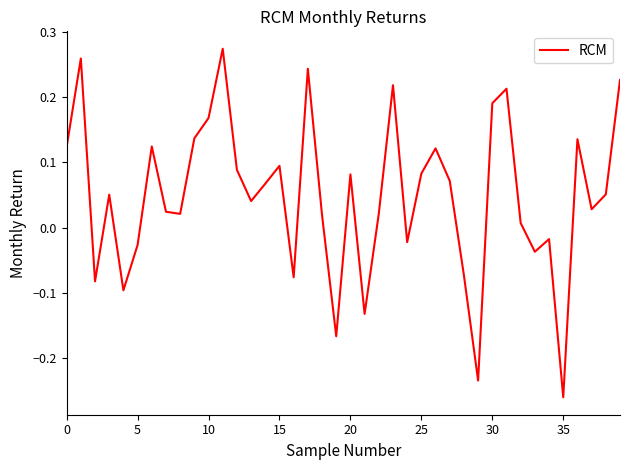

What is the difference between the maximum and minimum values?

0.5